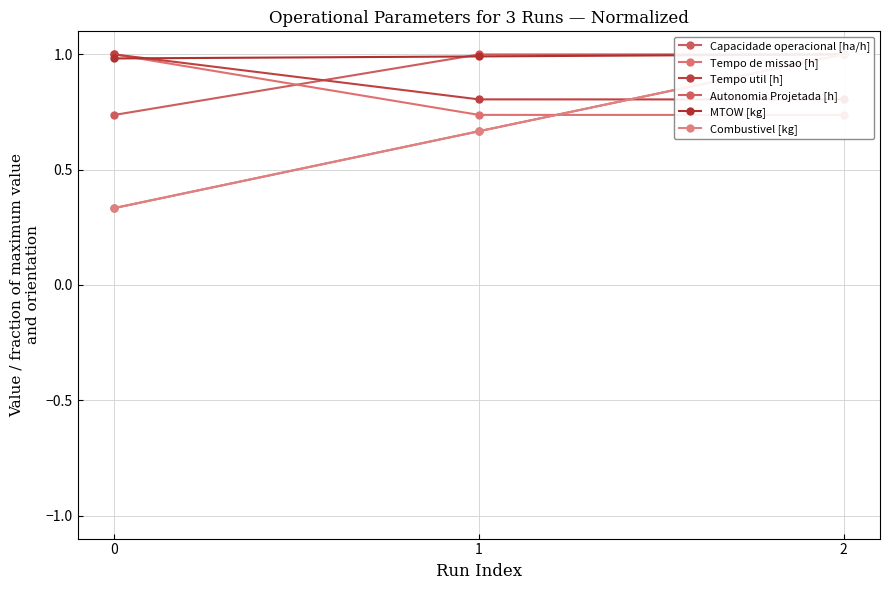

What is the difference between the maximum and minimum values in the Autonomia Projetada [h] series?

0.7